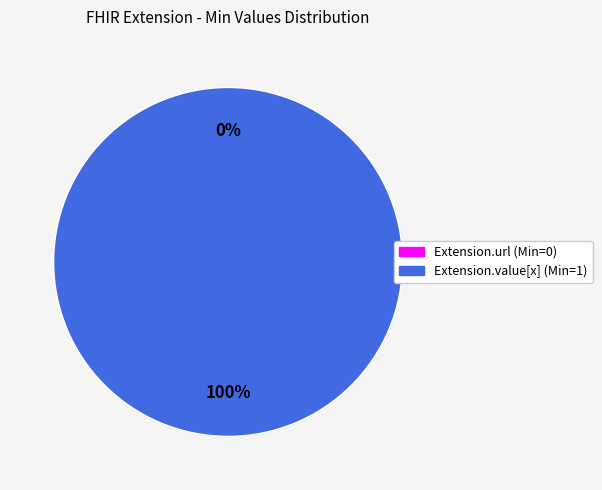

The Extension.url slice represents 1% of the pie. True or false?

False